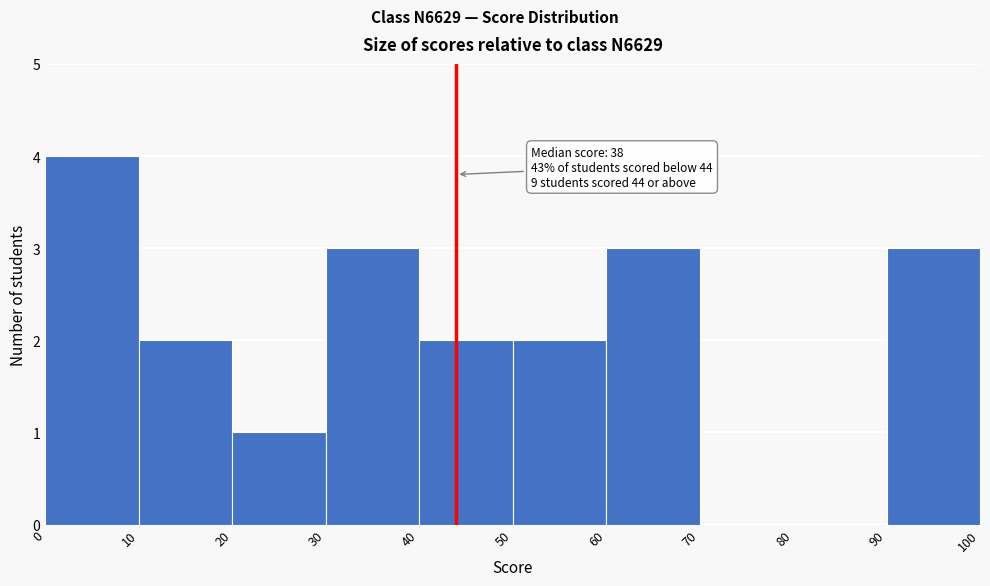

Which range on the x-axis has the tallest bar?

0 to 10